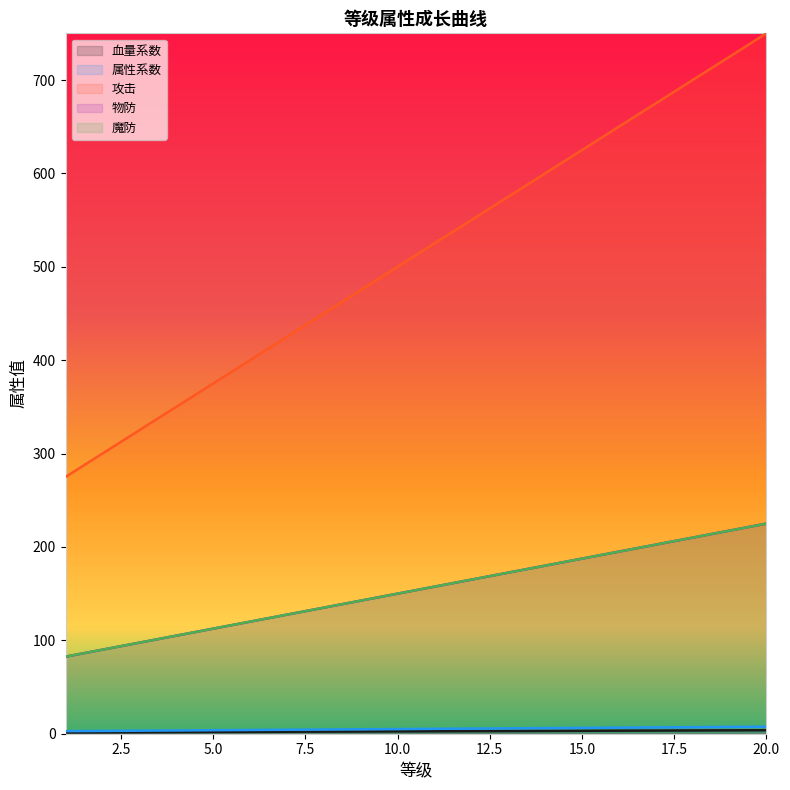

Is it true that 血量系数 equals 2.8 at 12?

True